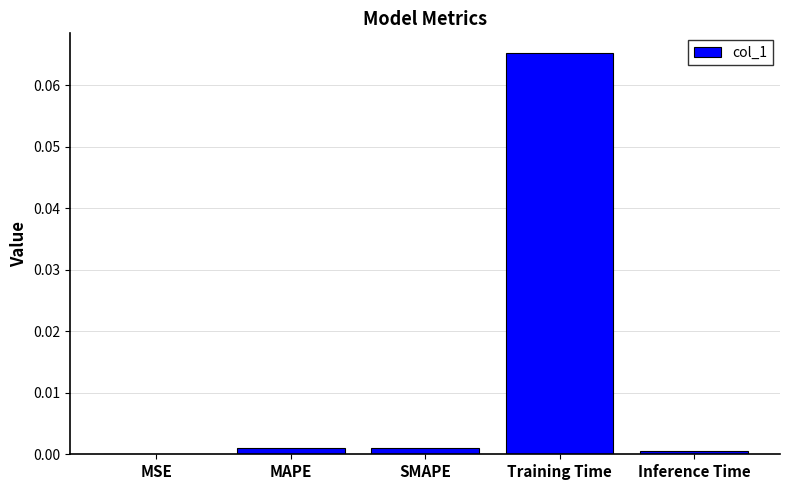

The chart shows a value of 0.0 at Inference Time. True or false?

True